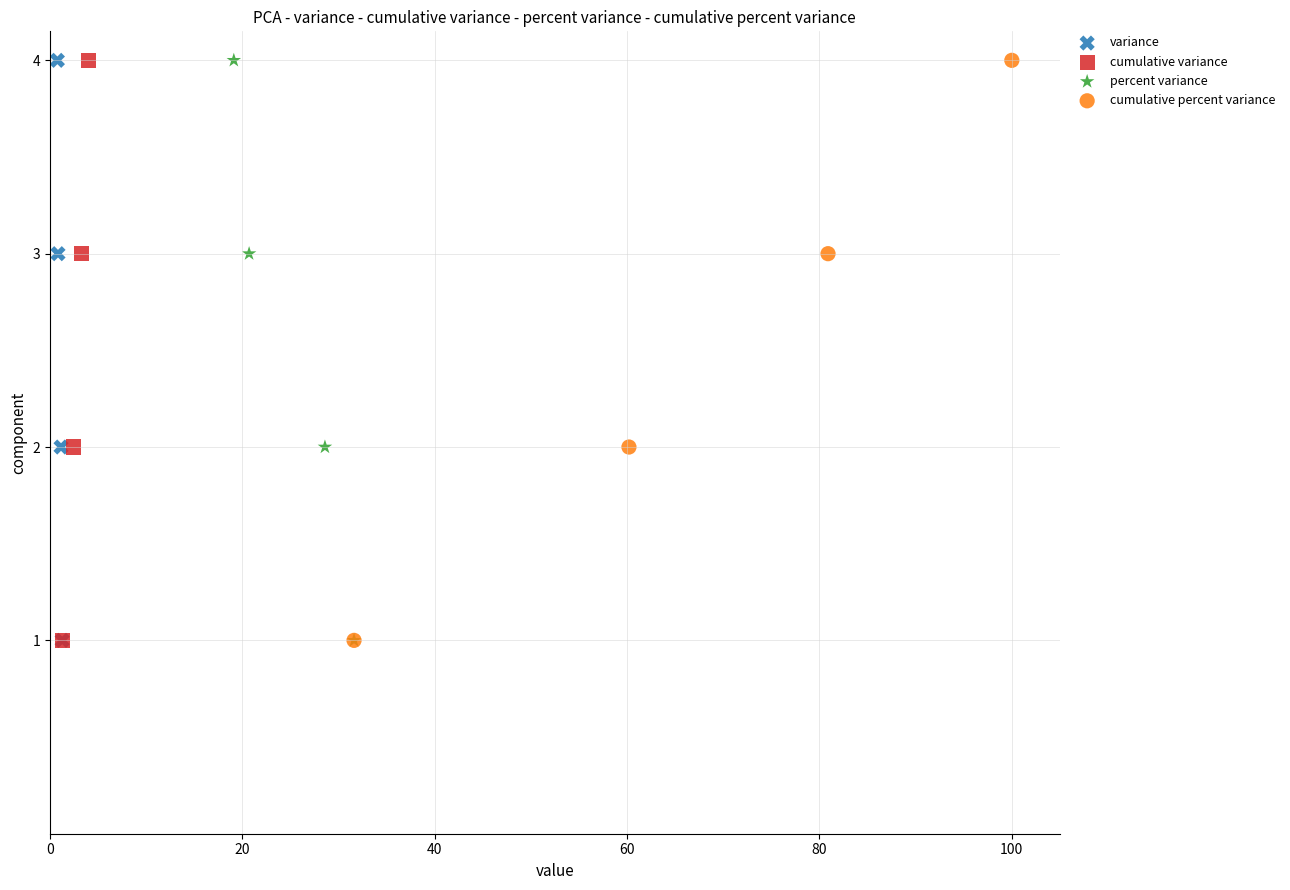

What are all the series names shown in the legend?

variance, cumulative variance, percent variance, cumulative percent variance